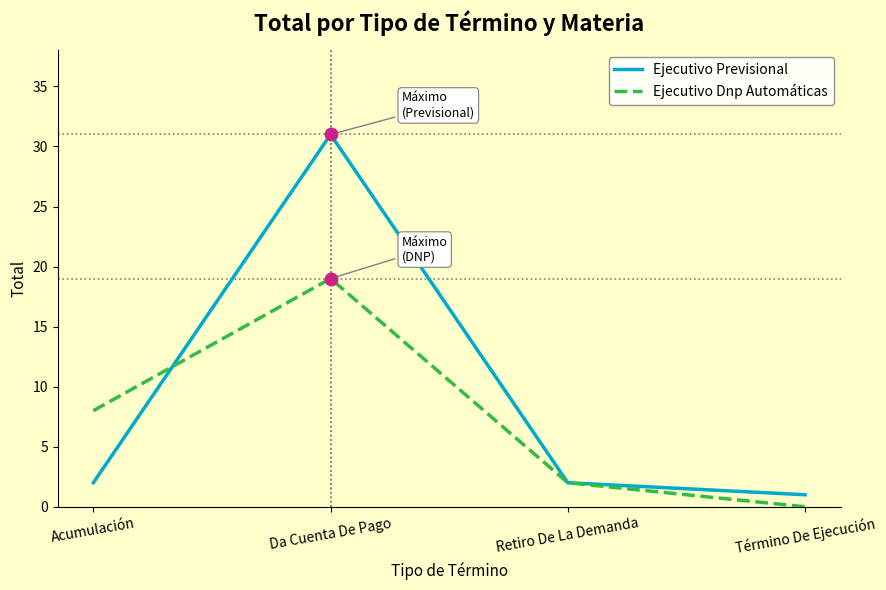

What are all the series names shown in the legend?

Ejecutivo Previsional, Ejecutivo Dnp Automáticas